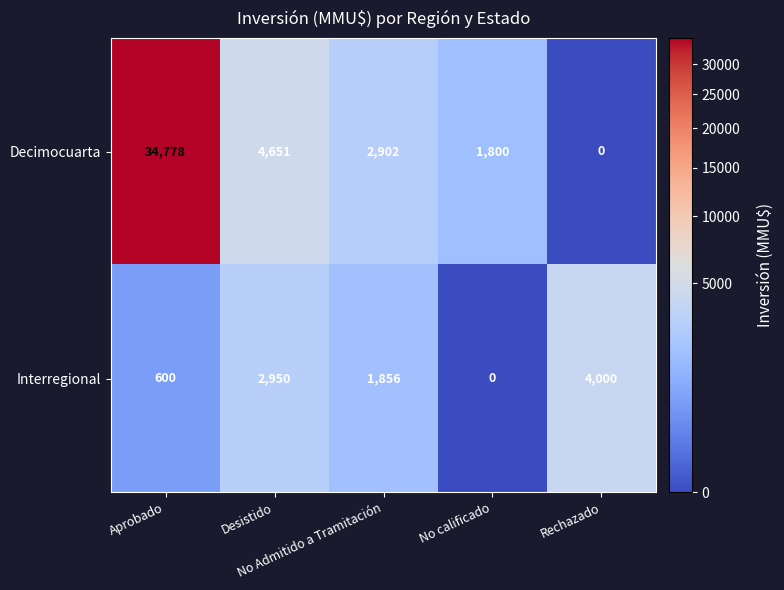

Which series has the widest spread of values?

Decimocuarta